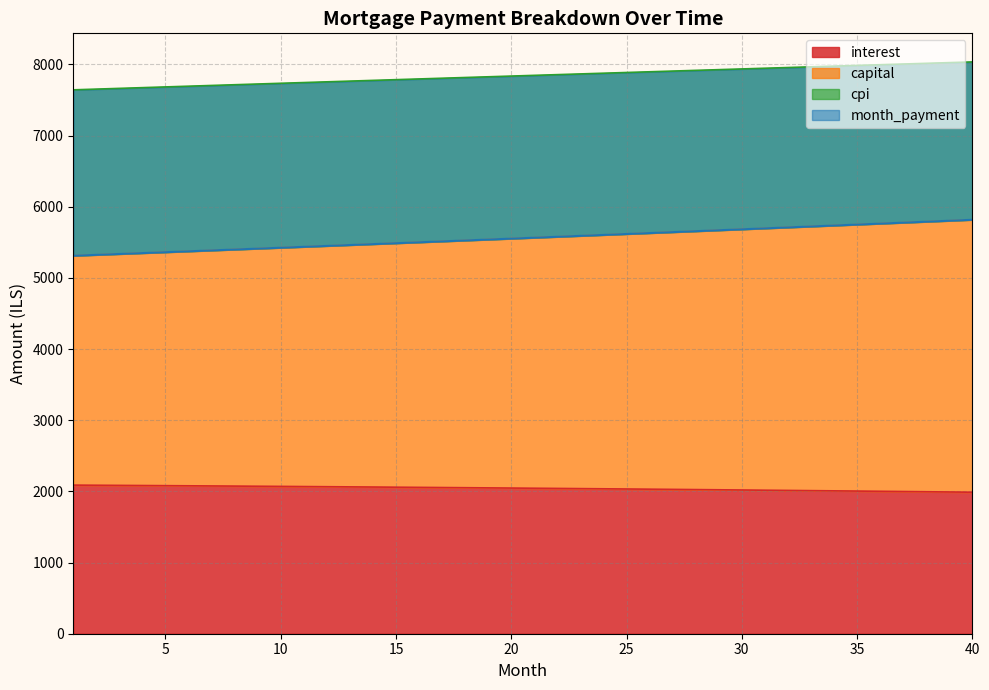

What is the lowest value of the interest series?

1988.4